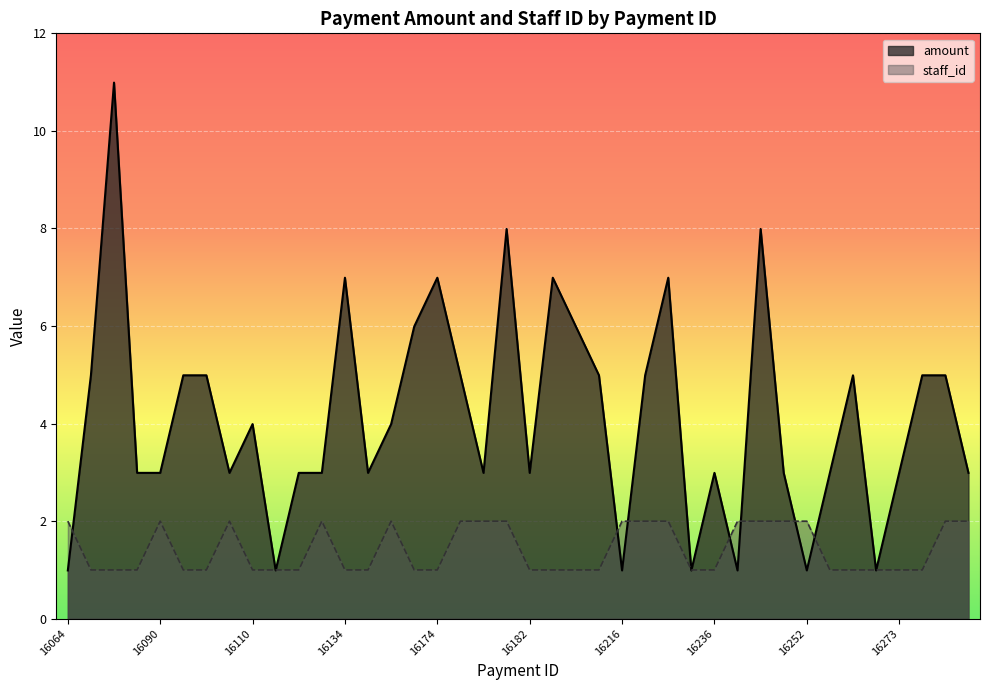

Where is amount nearest to the value 5?

16070